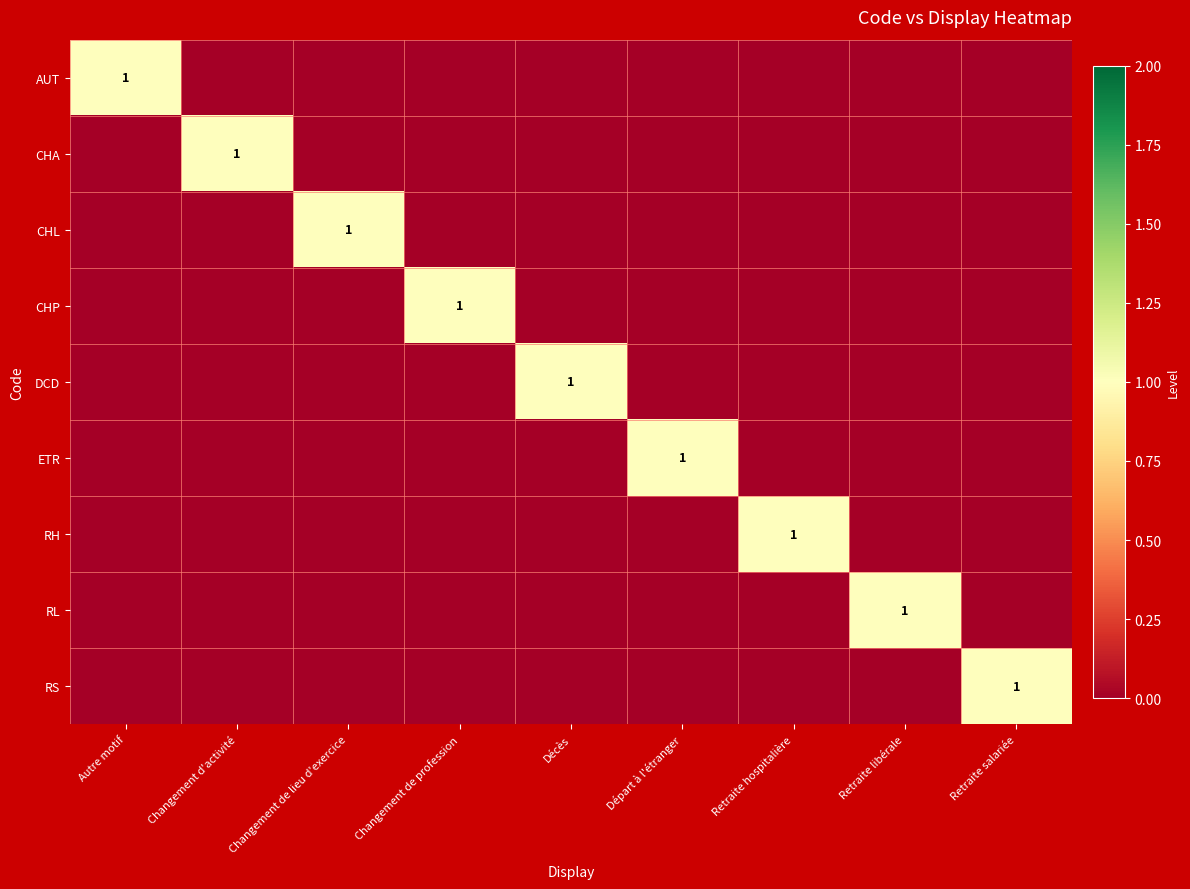

The value of RL at Retraite libérale is 2. True or false?

False